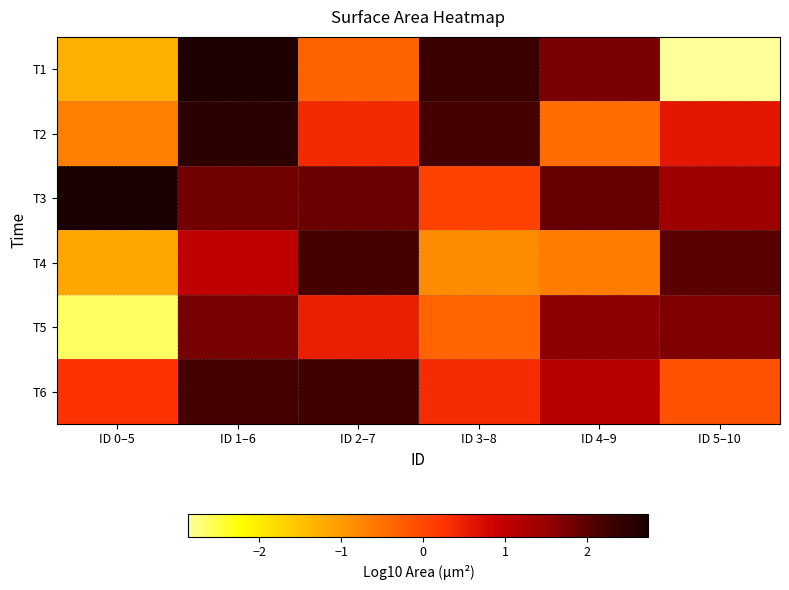

At how many categories does at least one series exceed 1?

6